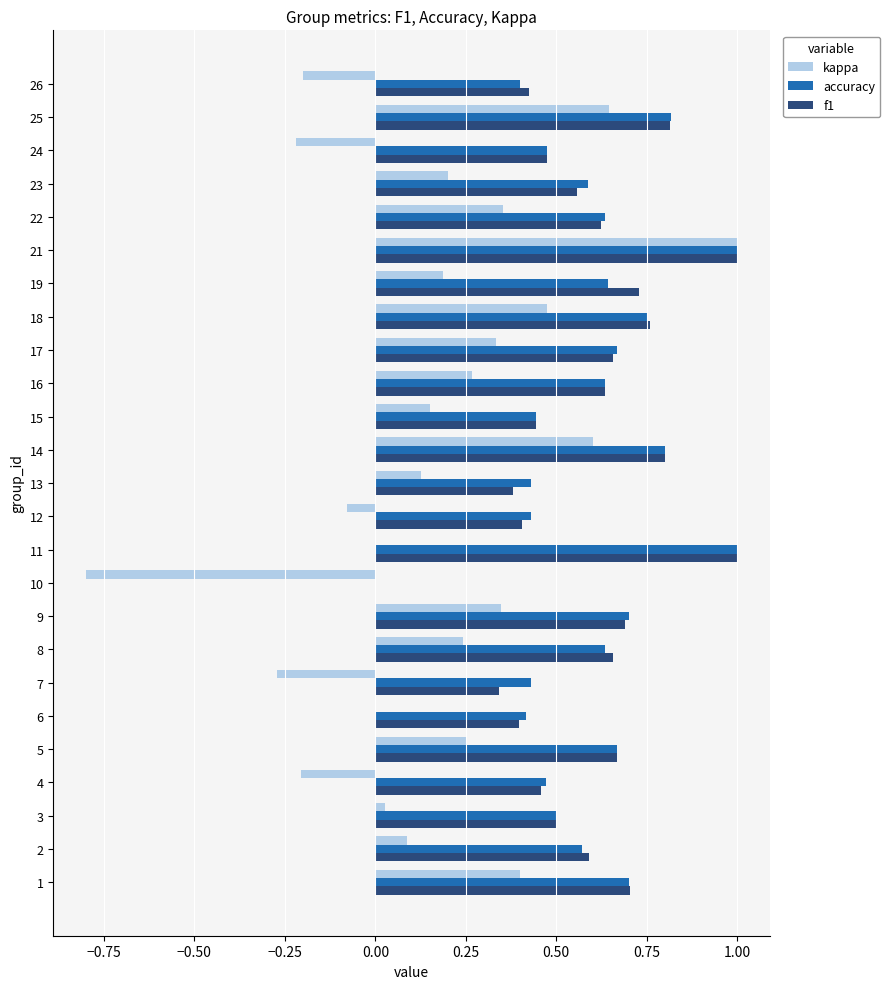

True or false: accuracy has a value of 0.9 at 5.

False